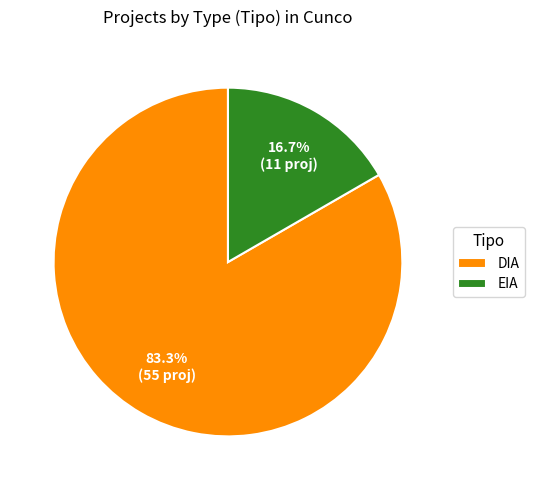

Do EIA and DIA together represent more than half of the pie?

Yes